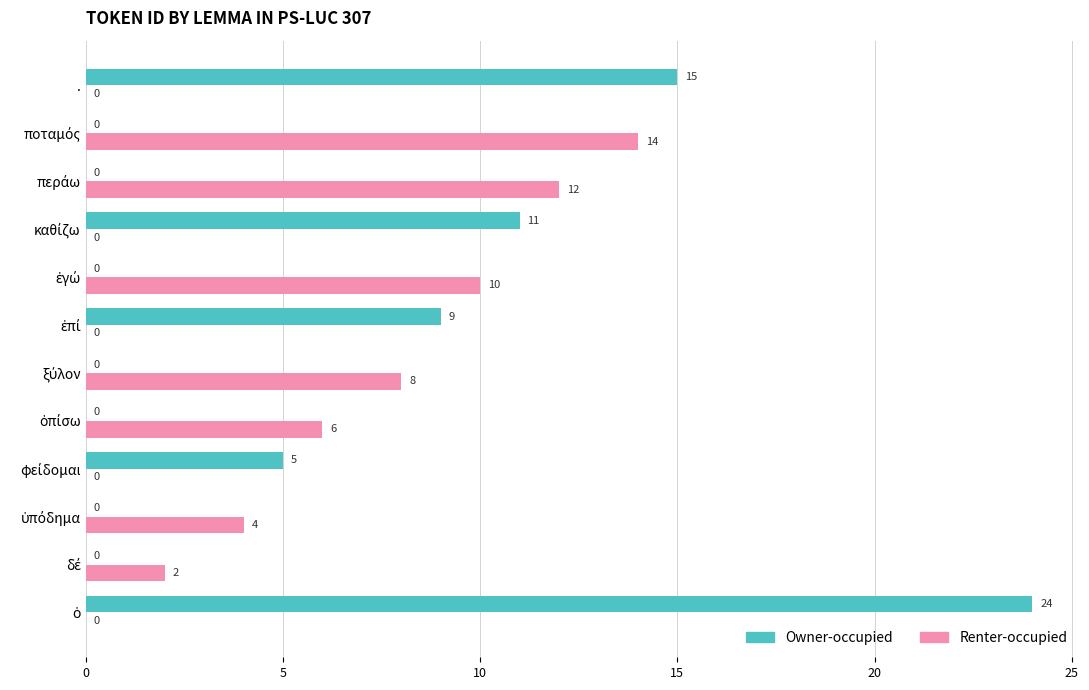

True or false: Renter-occupied has a value of 0 at ..

True